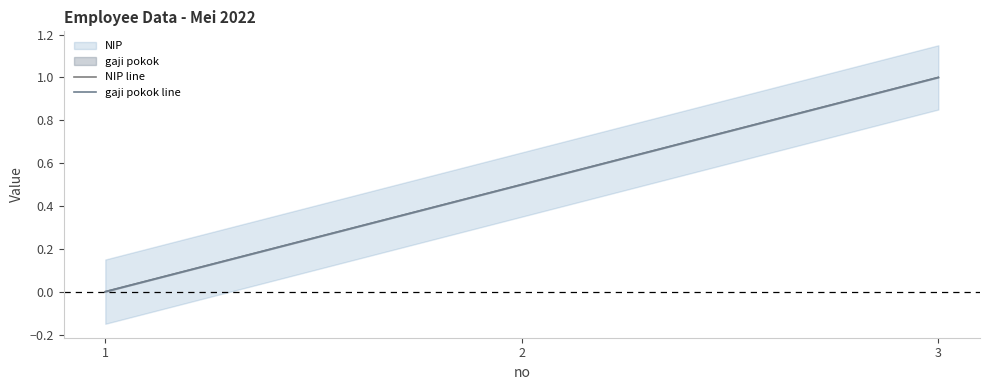

Is it true that NIP line equals 1.0 at 3?

True